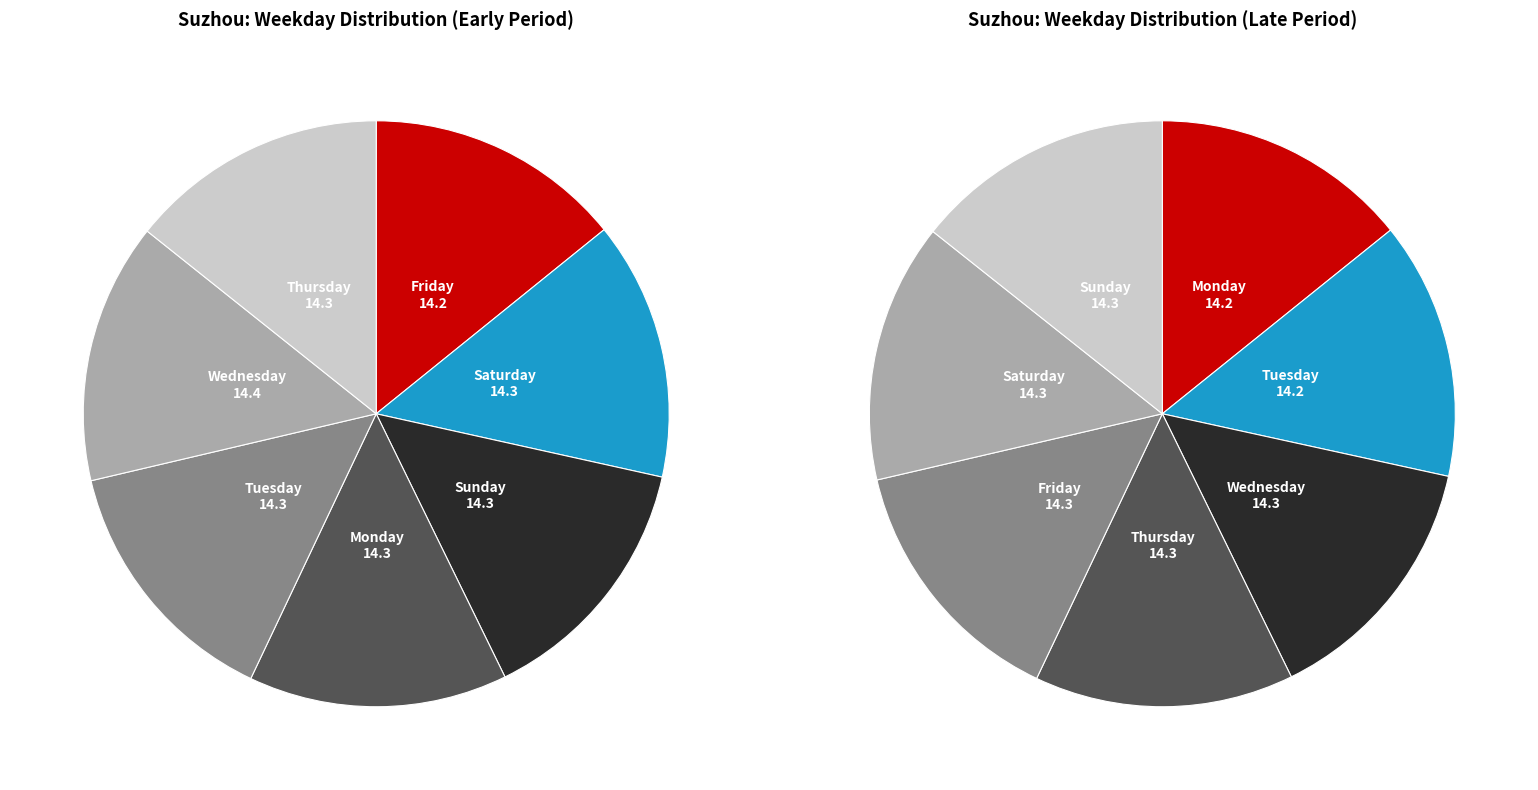

Is Friday the majority of the pie?

No